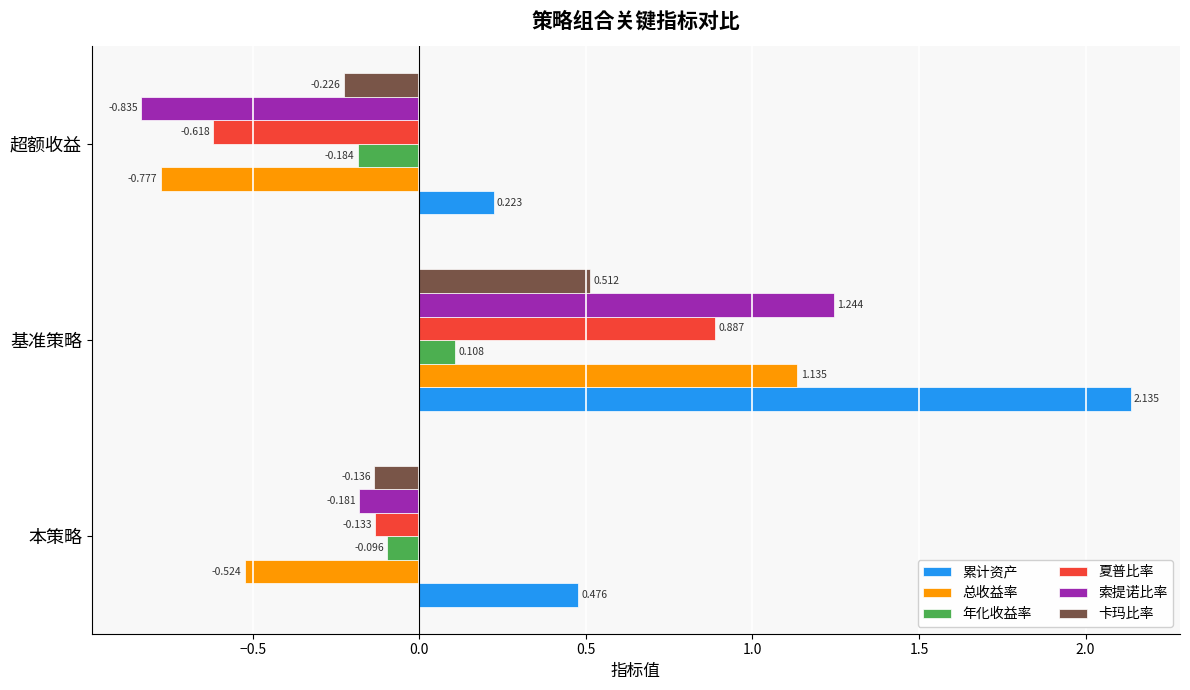

At which category does the chart reach its peak across all series?

基准策略